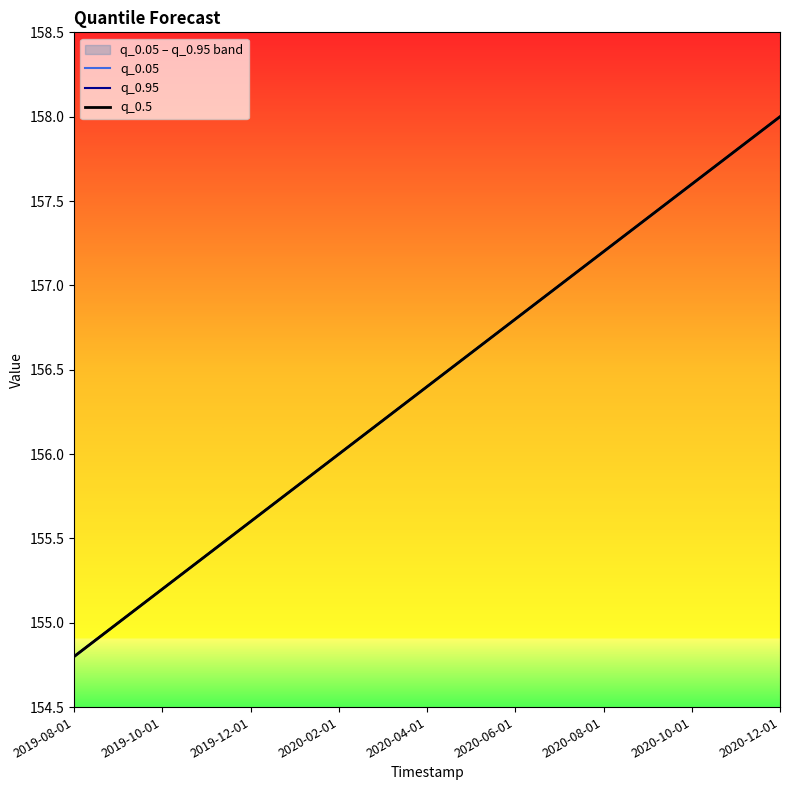

True or false: q_0.05 and q_0.5 intersect in this chart.

False